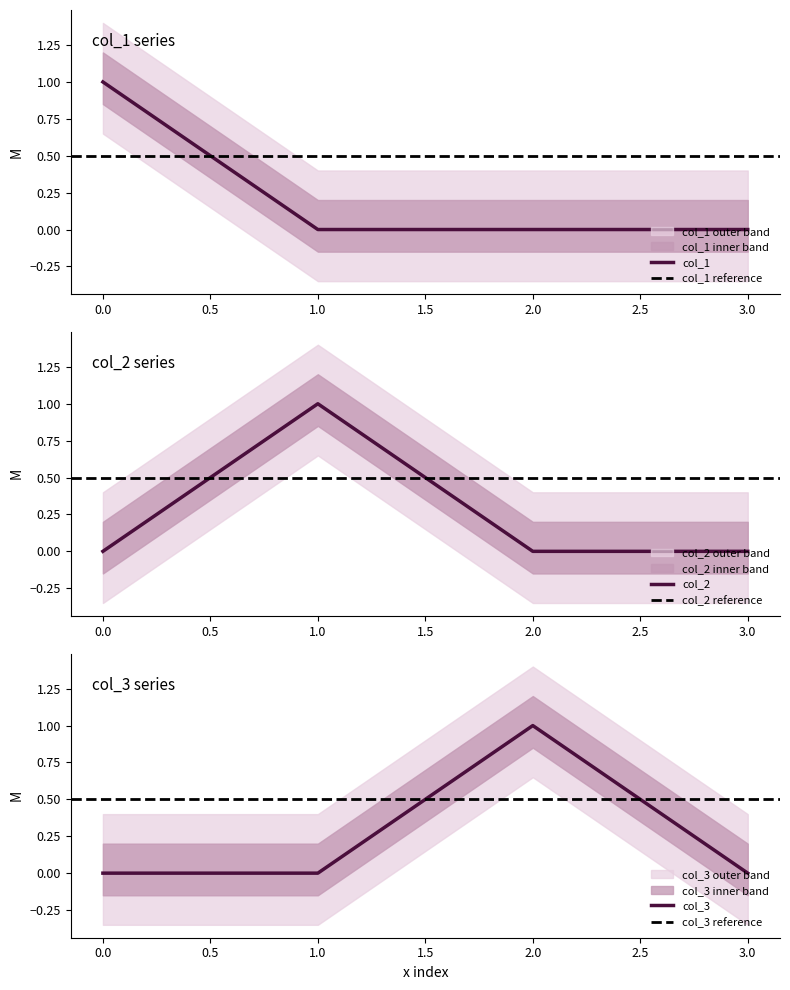

Which series changed the most between 0 and 1?

col_1